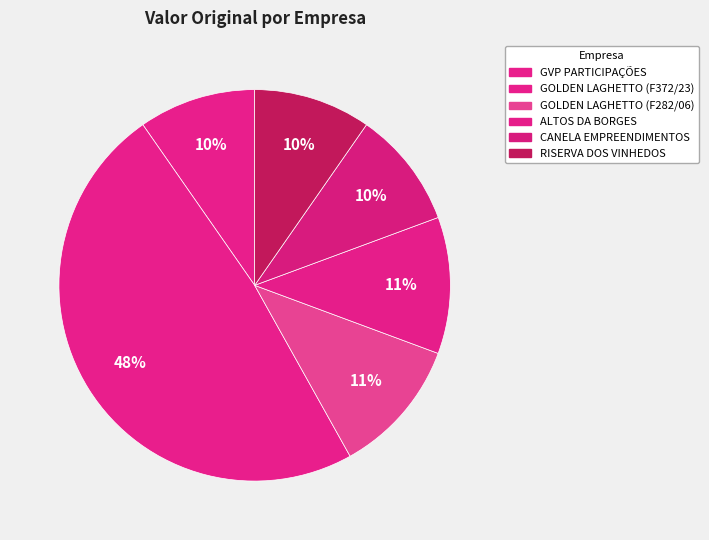

True or false: GOLDEN LAGHETTO (F282/06) accounts for 19% of the total.

False